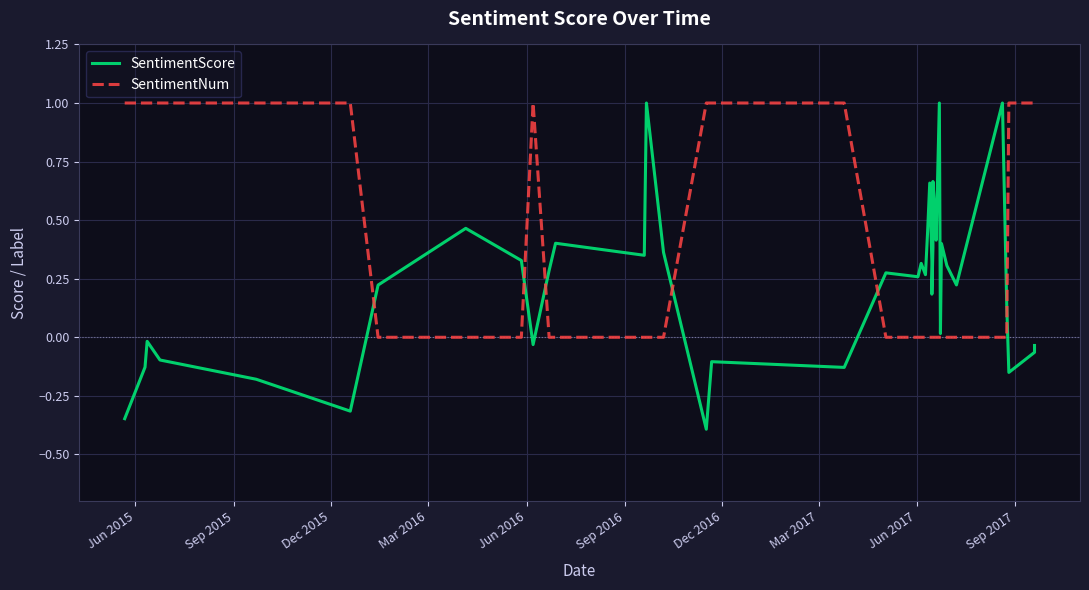

List the series in order of their overall mean, highest first.

SentimentNum, SentimentScore